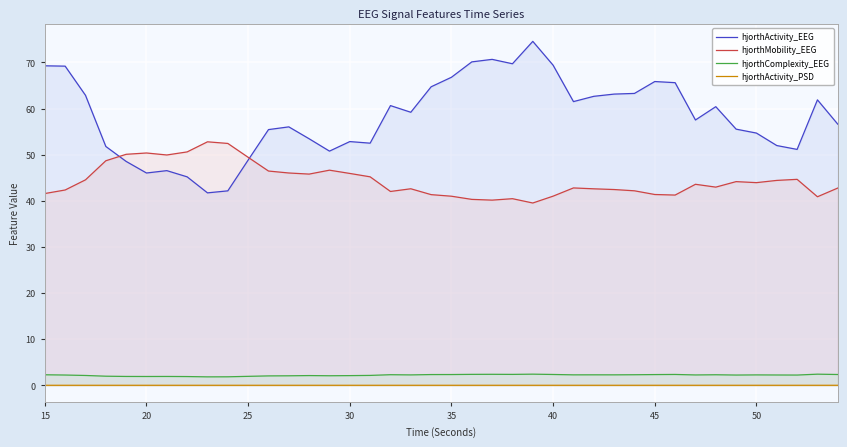

How many lines are shown in the chart?

4